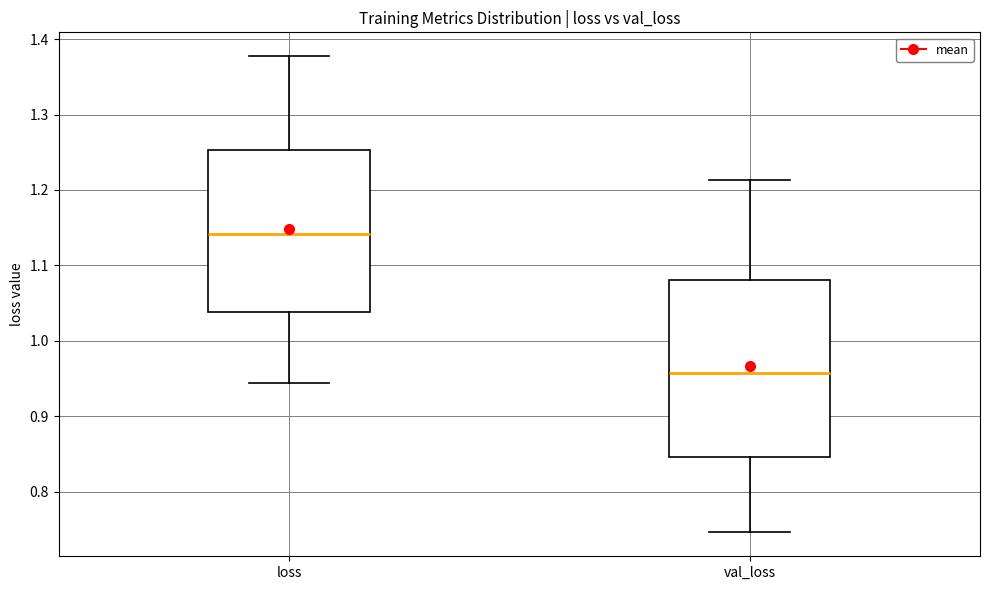

Reading left to right, transcribe this box plot: for each box, give where its median line is, the range the box spans, and where its two whiskers end, as read against the y-axis. The values are not printed on the chart, so give them approximately, as read against the axis.

loss: median 1.14, box 1.04 to 1.25, whiskers 0.94 to 1.38
val_loss: median 0.96, box 0.85 to 1.08, whiskers 0.75 to 1.21